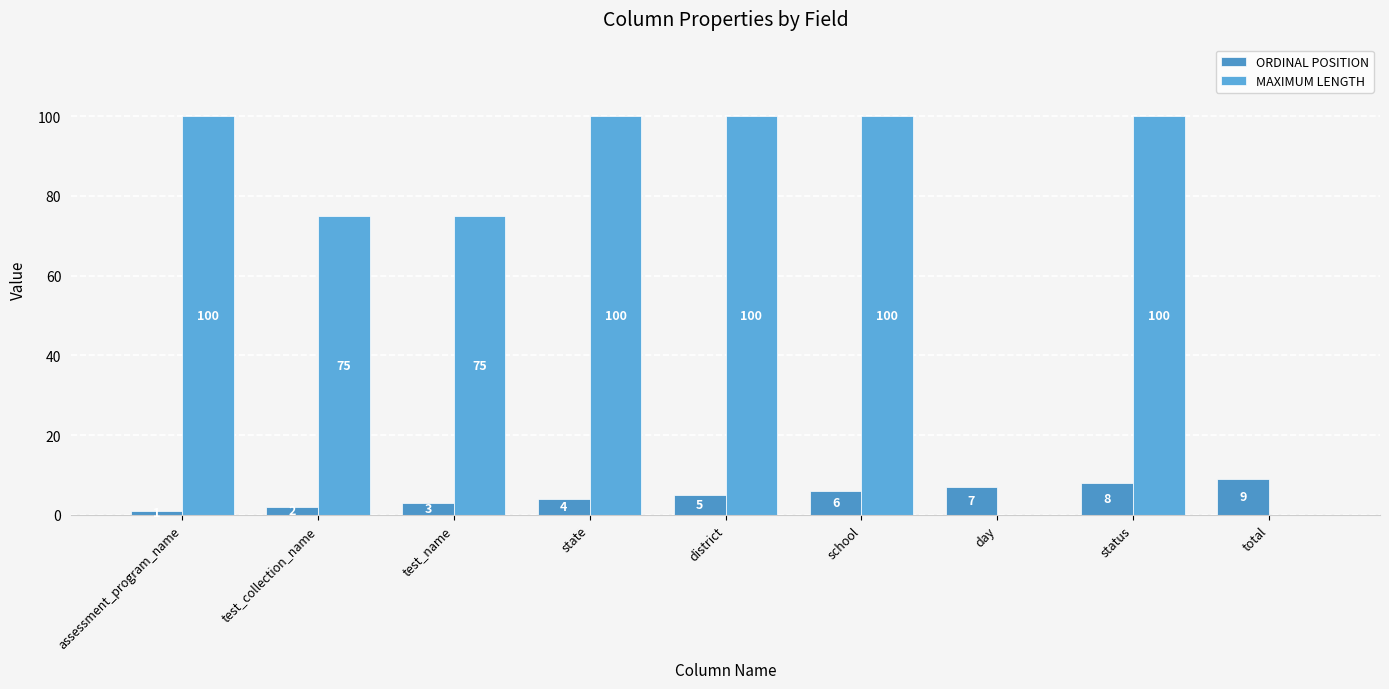

How many MAXIMUM LENGTH values are between 75 and 100?

7